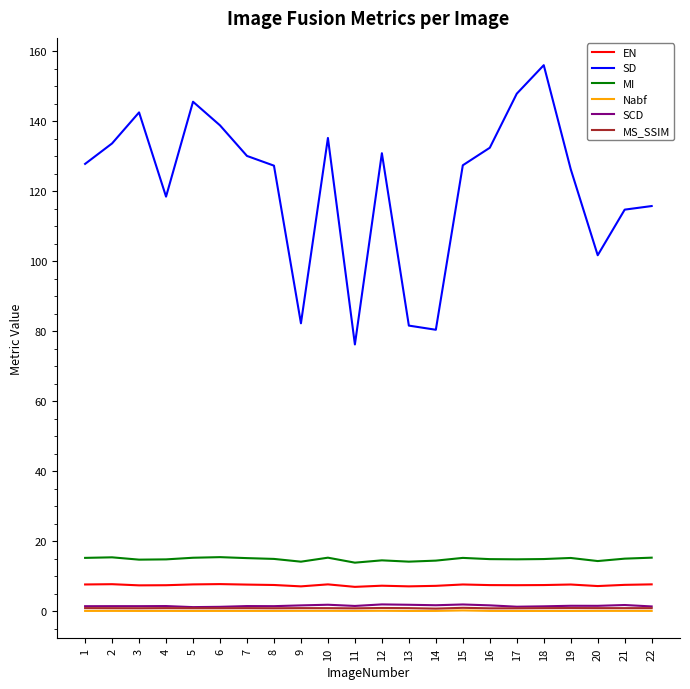

What are all the series names shown in the legend?

EN, SD, MI, Nabf, SCD, MS_SSIM